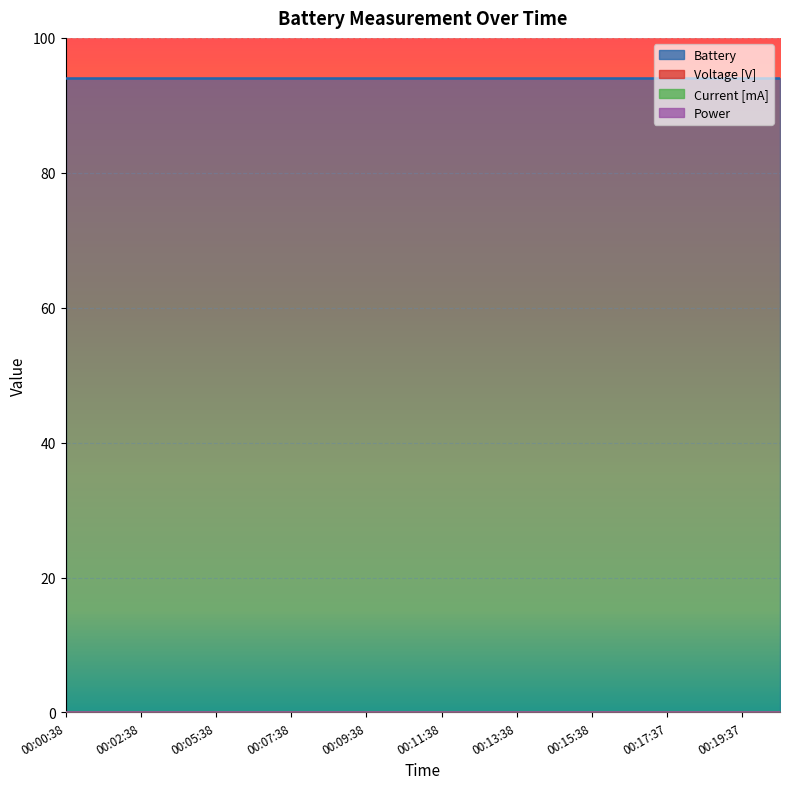

True or false: Battery has a value of 94.0 at 00:08:38.

True